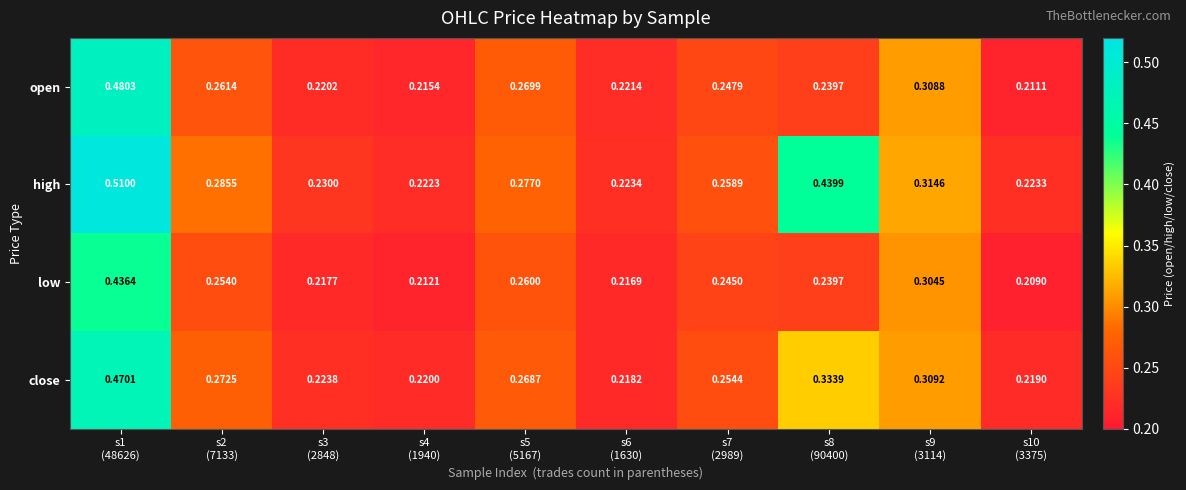

Which series has the largest range (max minus min)?

high